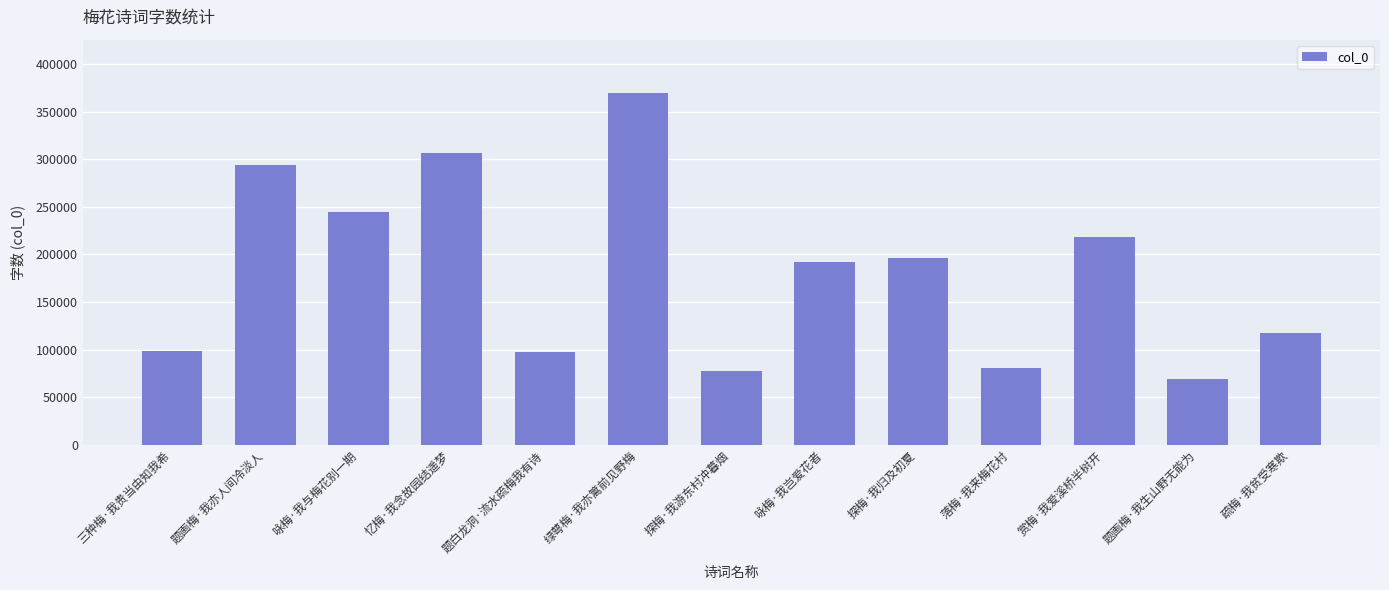

What is the label of the 7th bar from the left?

探梅·我游东村冲暮烟